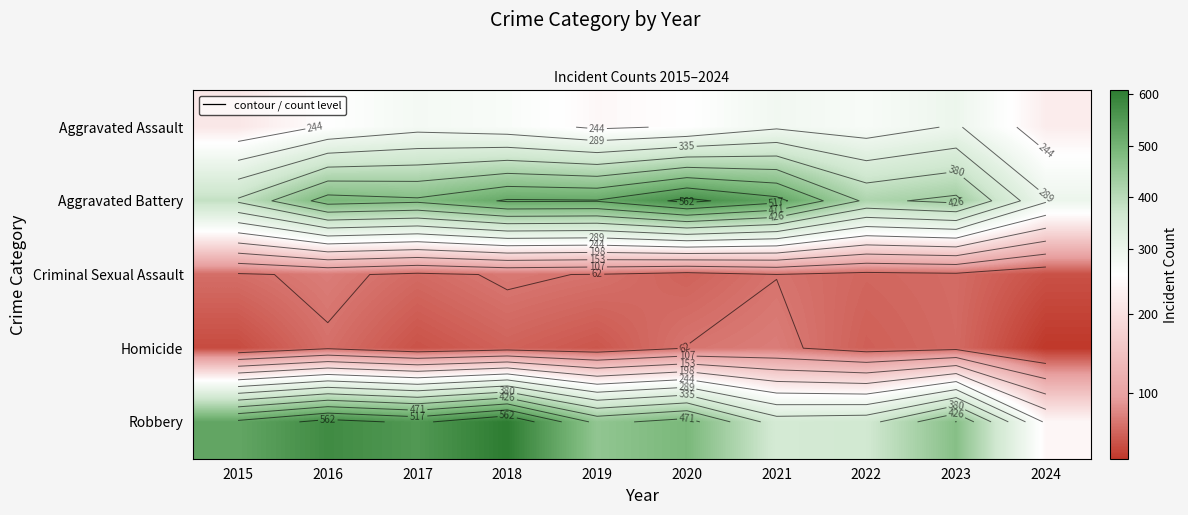

The Criminal Sexual Assault series shows 52 at 2022. True or false?

True